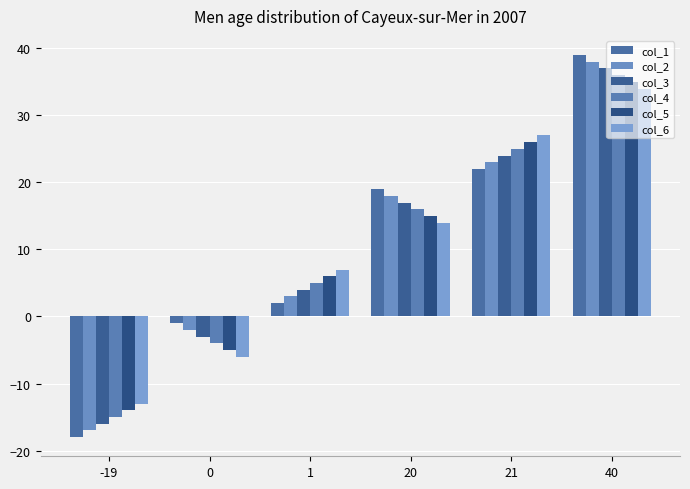

At which category is the sum across all series the highest?

40